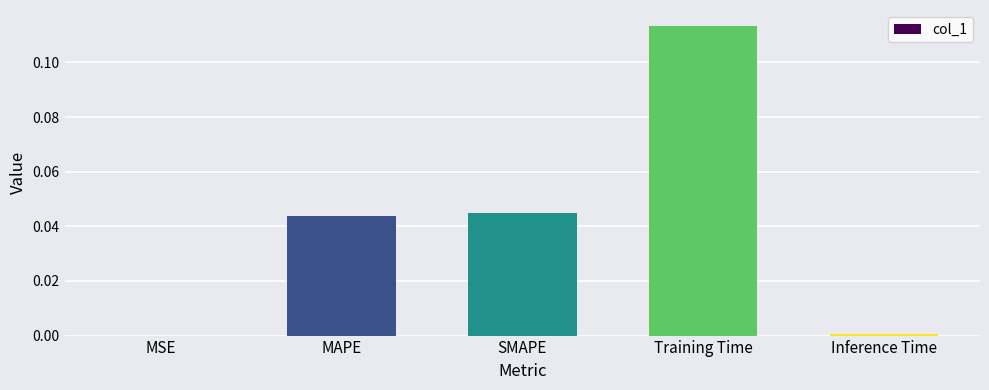

At which category does the chart reach its peak across all series?

Training Time